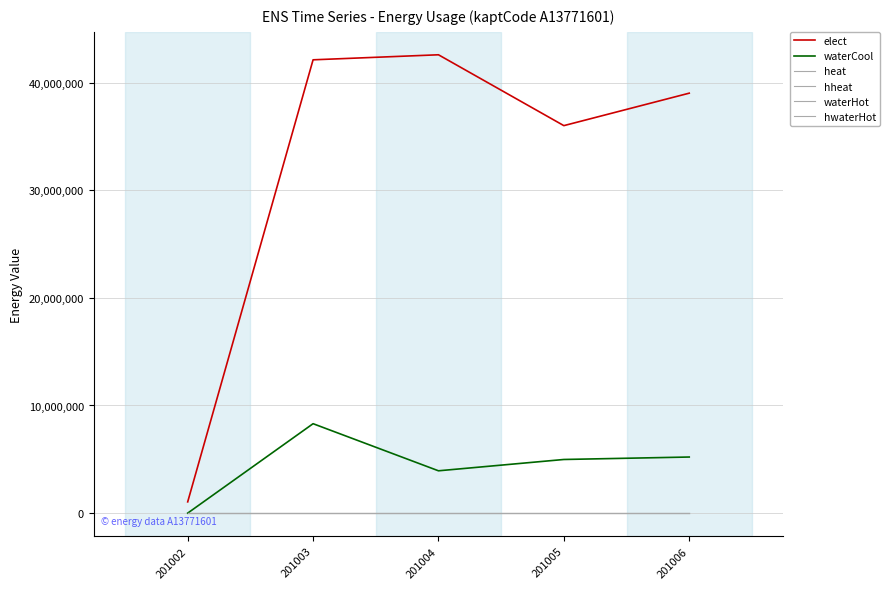

Reading right to left, what are all the values shown in this chart?

elect: 201006=39015872	201005=35999560	201004=42582080	201003=42114760	201002=1045600
waterCool: 201006=5212160	201005=4983680	201004=3932680	201003=8308600	201002=0
heat: 201006=0	201005=0	201004=0	201003=0	201002=0
hheat: 201006=0	201005=0	201004=0	201003=0	201002=0
waterHot: 201006=0	201005=0	201004=0	201003=0	201002=0
hwaterHot: 201006=0	201005=0	201004=0	201003=0	201002=0